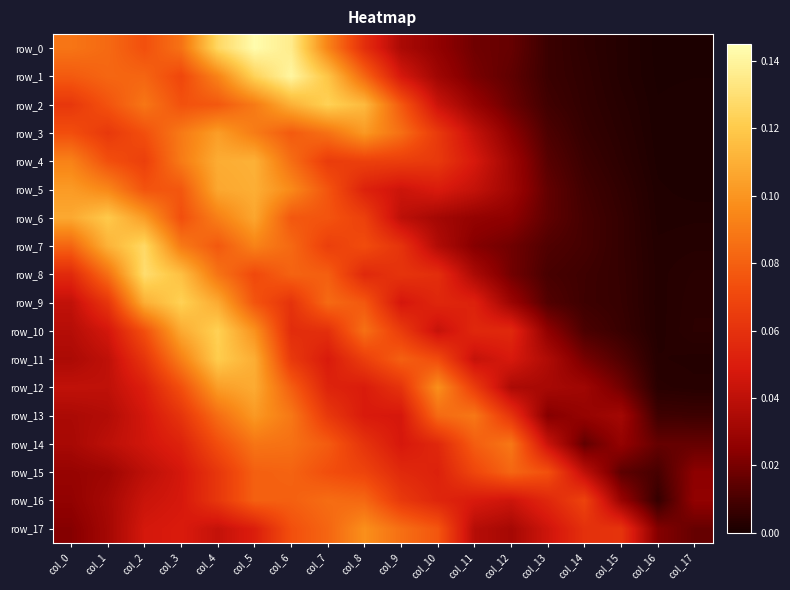

How many data points does each series have?

18